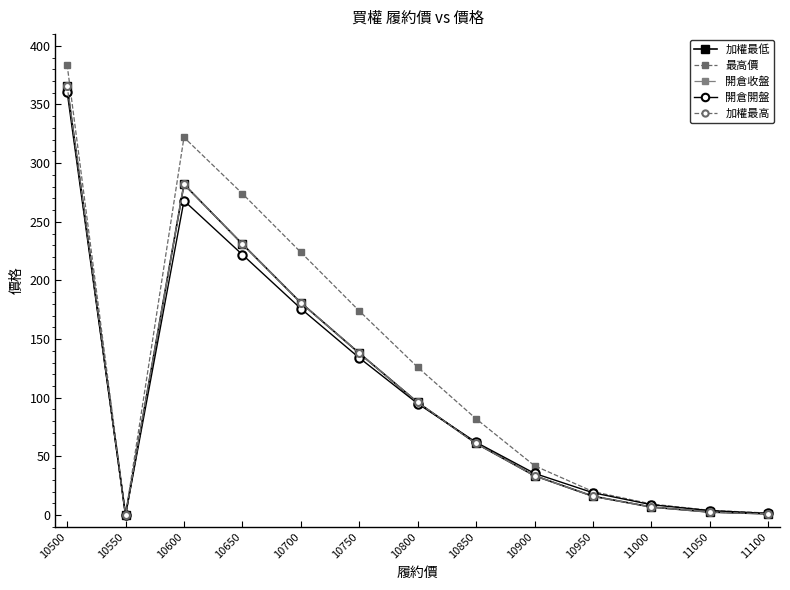

Where is the first local maximum for 最高價?

10600